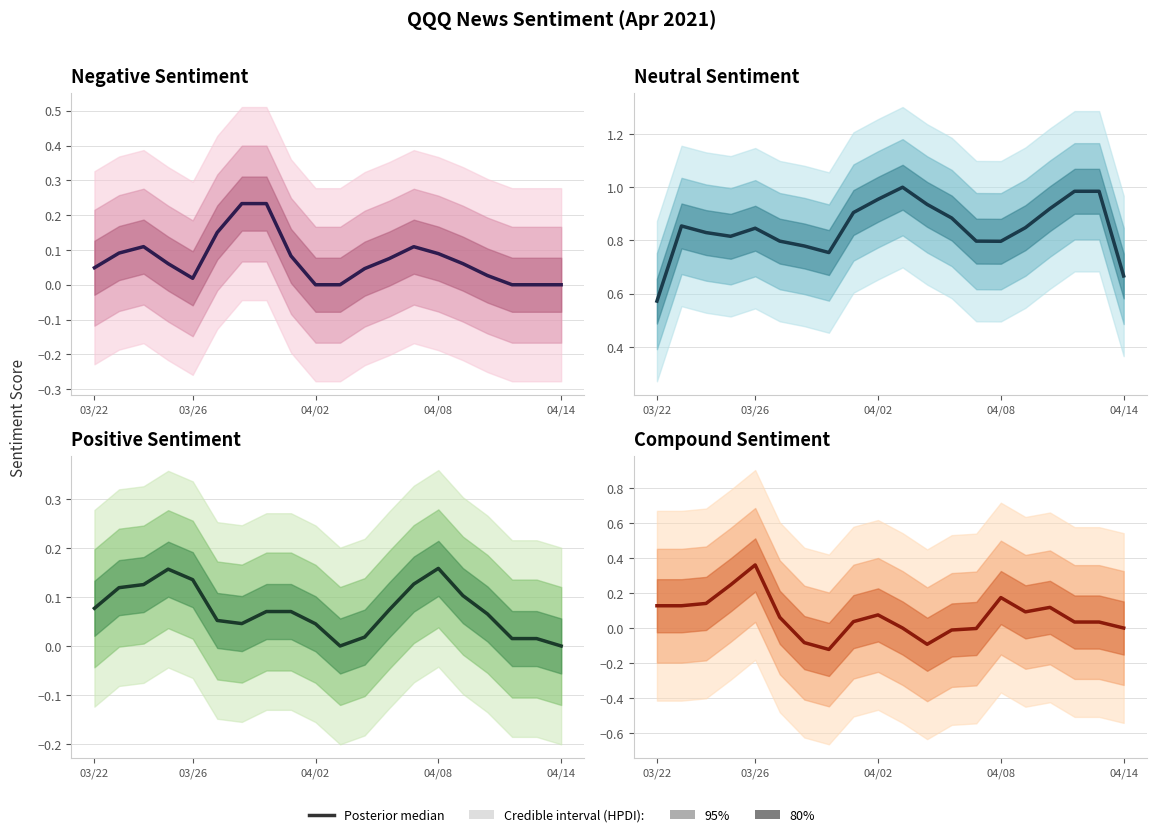

What is the total value across all series at 04/02?

1.2